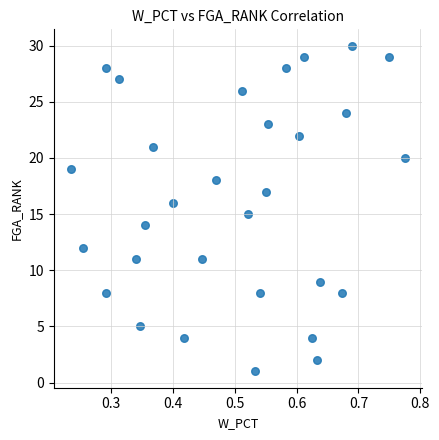

What is the range of Y values (max minus min)?

29